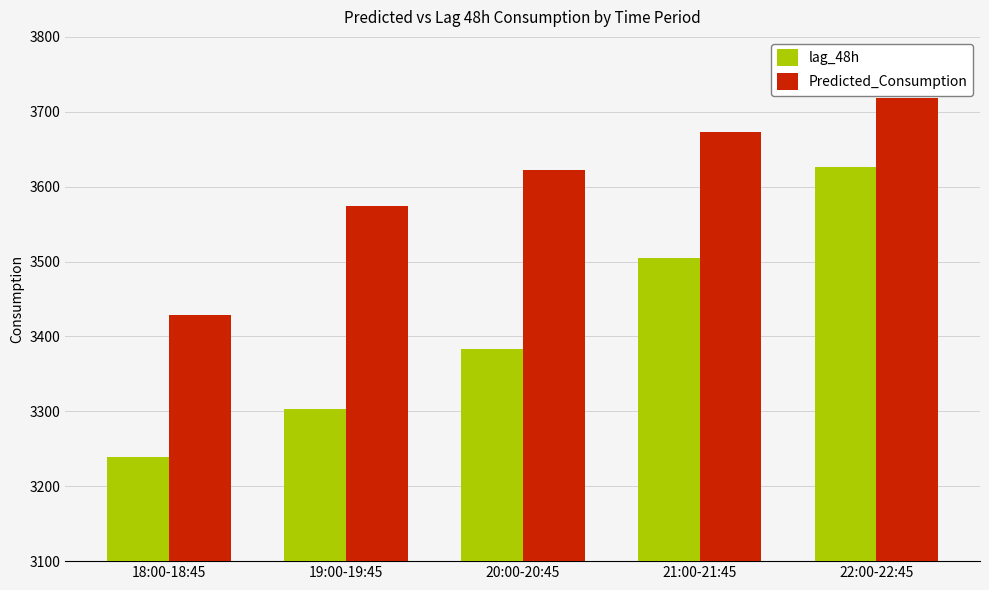

What is the difference between the highest and lowest values at 19:00-19:45?

271.5